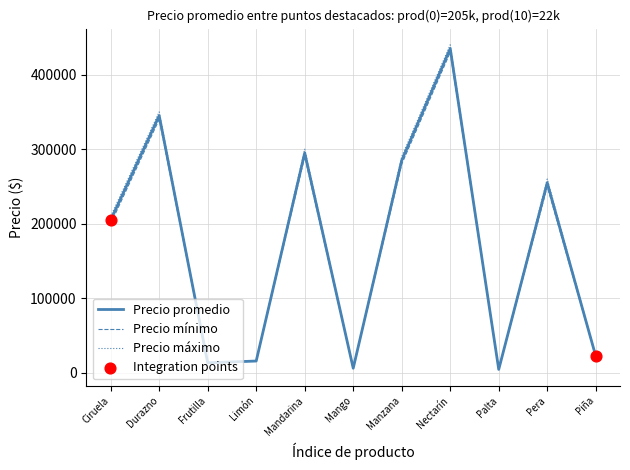

Between Limón and Pera, which series saw the biggest shift?

Precio máximo